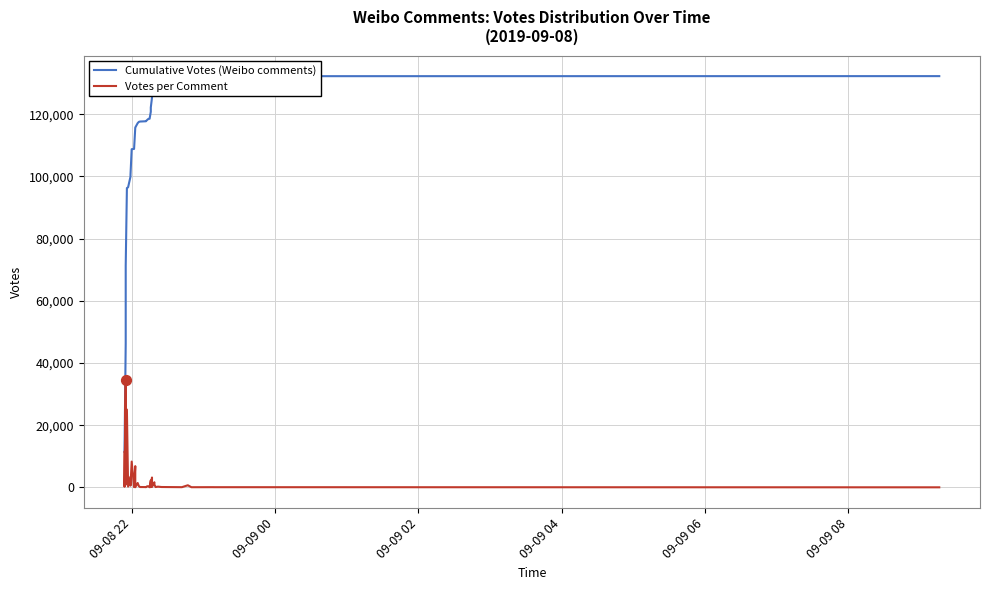

At how many categories does at least one series exceed 108034?

30